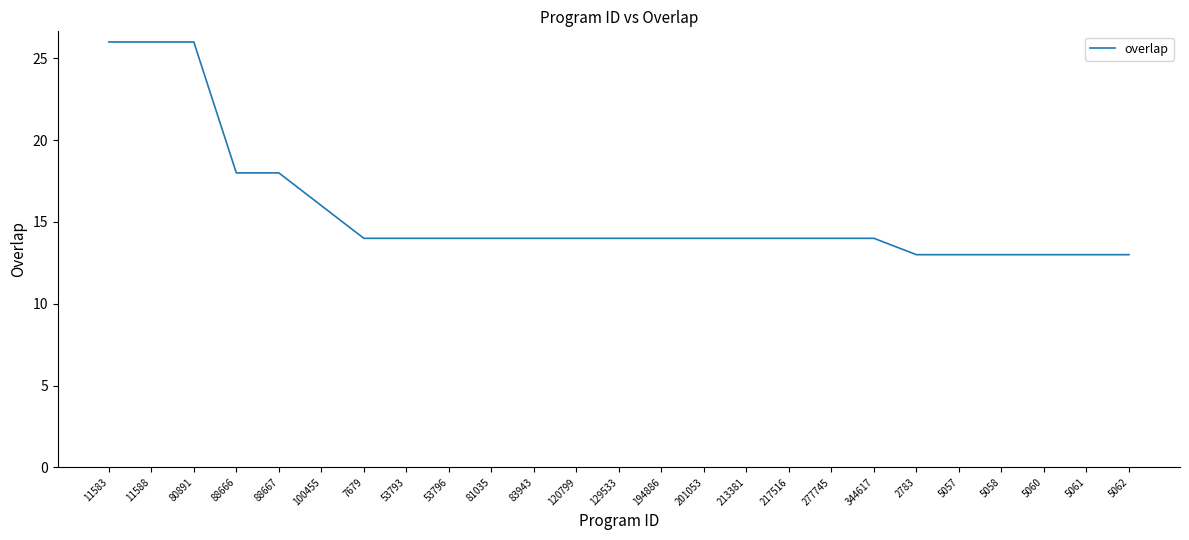

What is the difference between the second highest and minimum values?

13